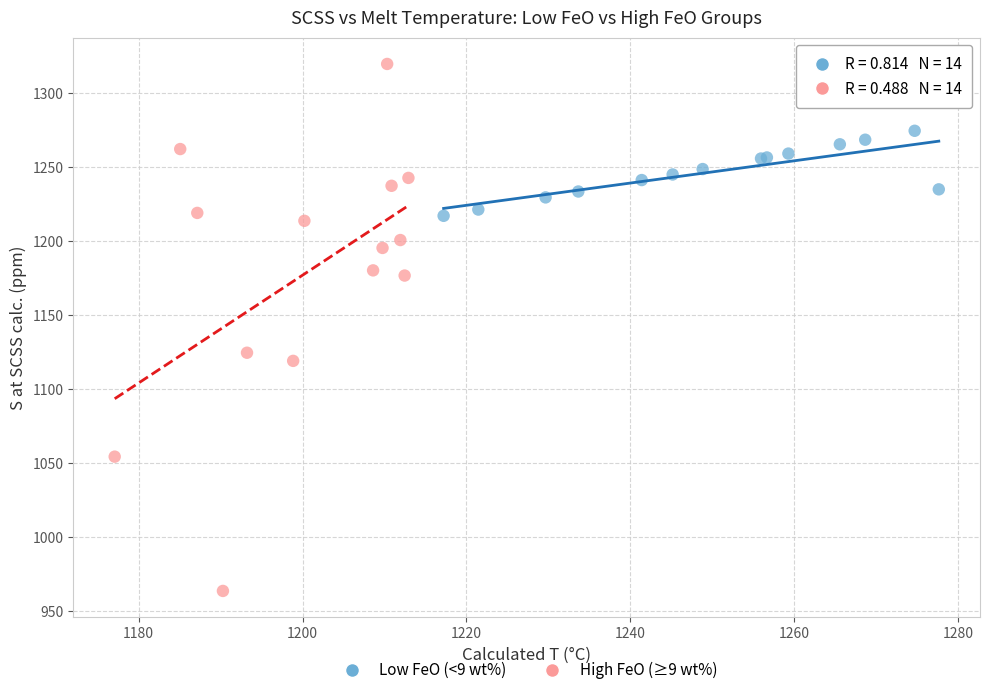

Which series has the largest Y range (max minus min)?

High FeO (≥9 wt%)